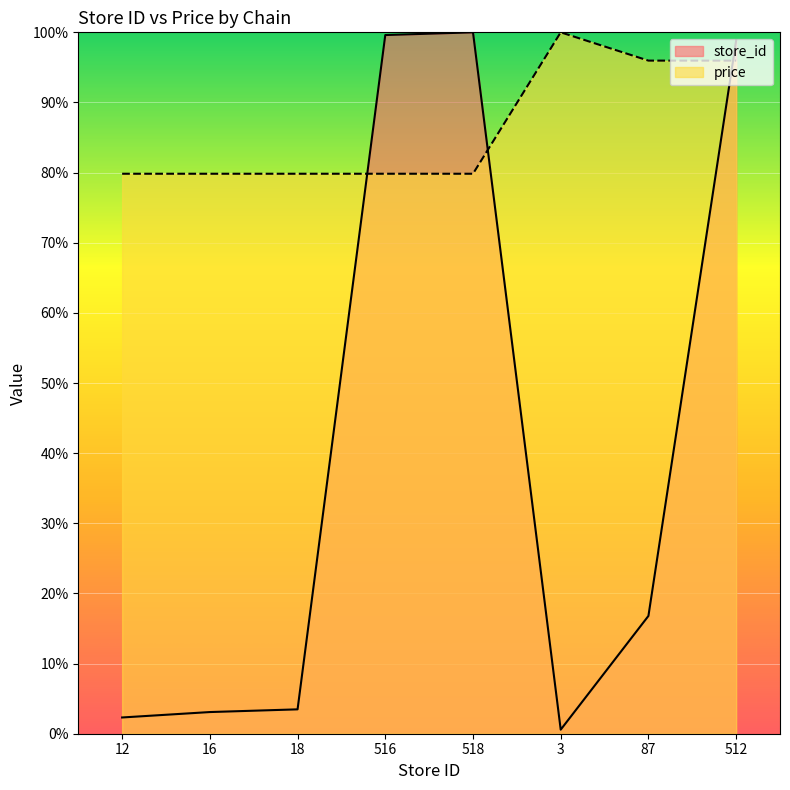

True or false: store_id and price intersect in this chart.

True